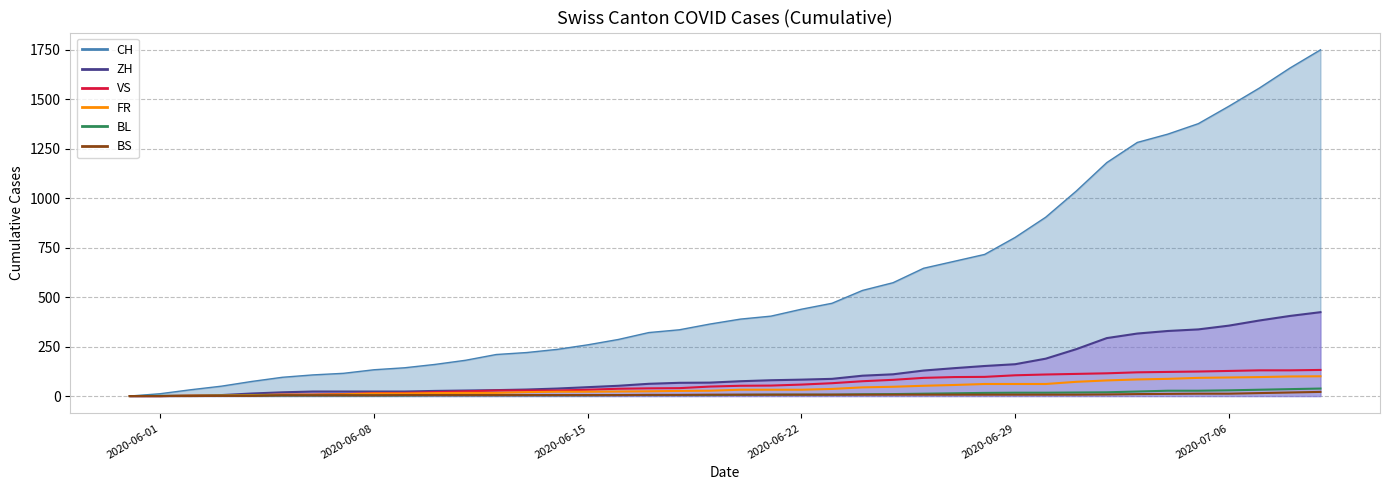

Is the value of BS at 33 greater than the value of BL at 38?

No